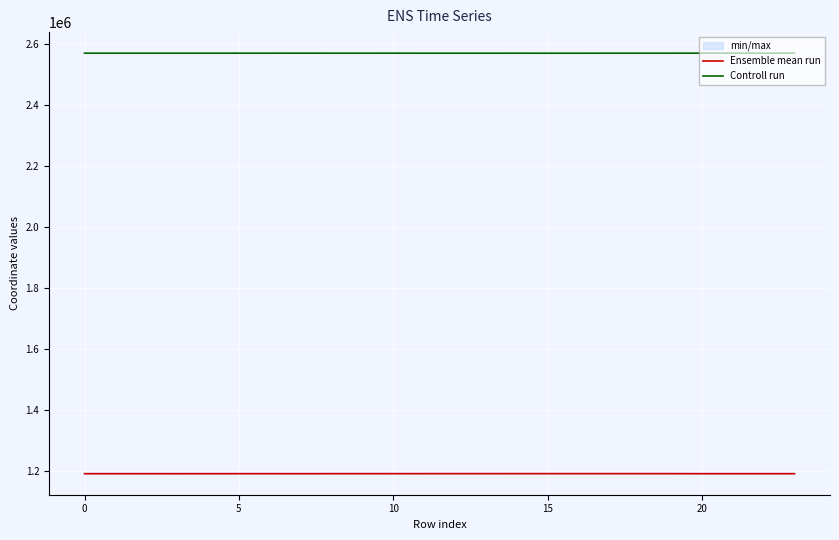

The value of Controll run at 15 is 2571000.3. True or false?

True